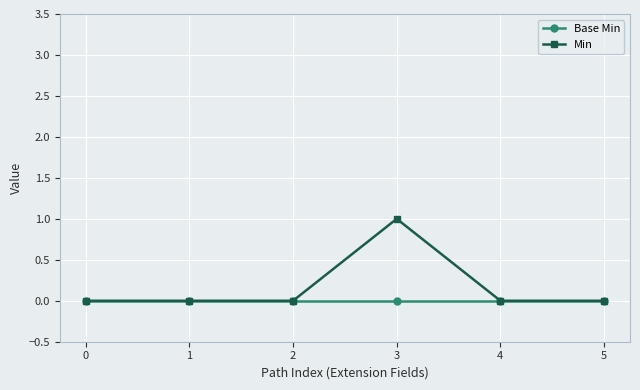

How many lines are shown in the chart?

2